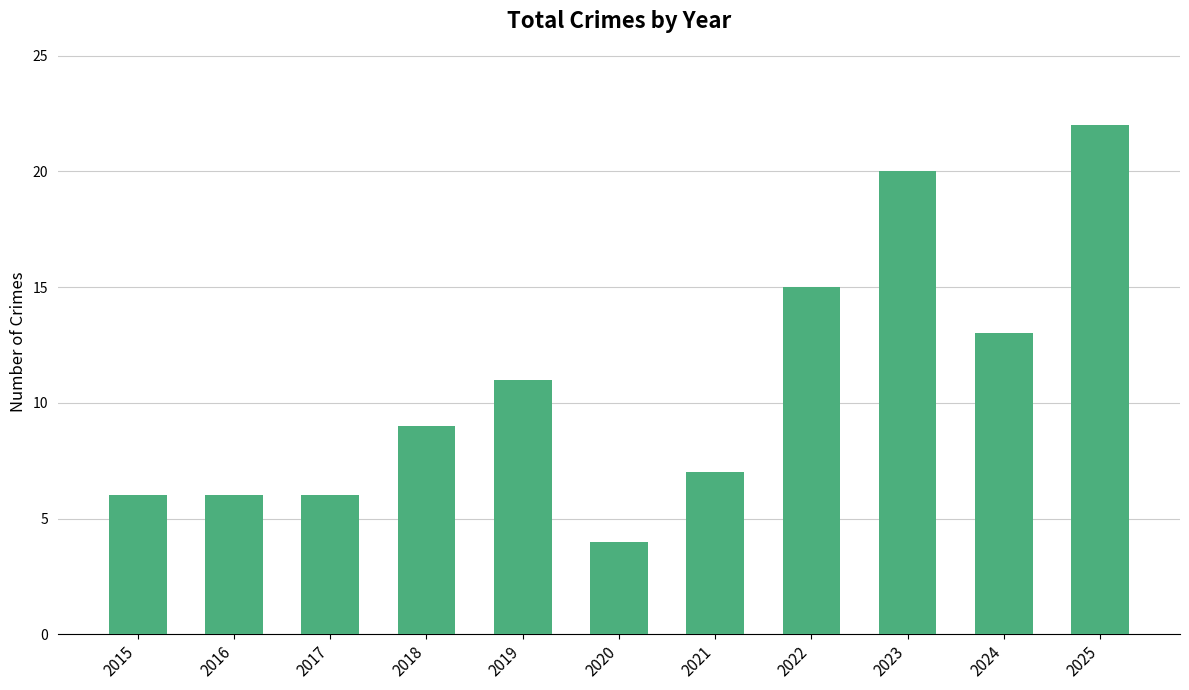

The value at 2015 is 6. True or false?

True